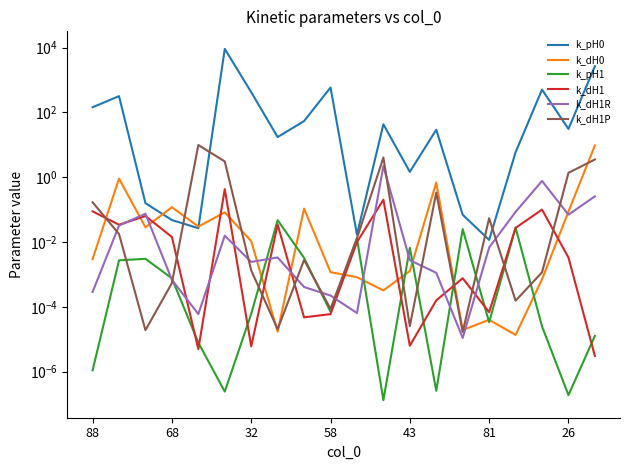

What is the difference between the second highest and minimum values in the k_dH1 series?

0.2